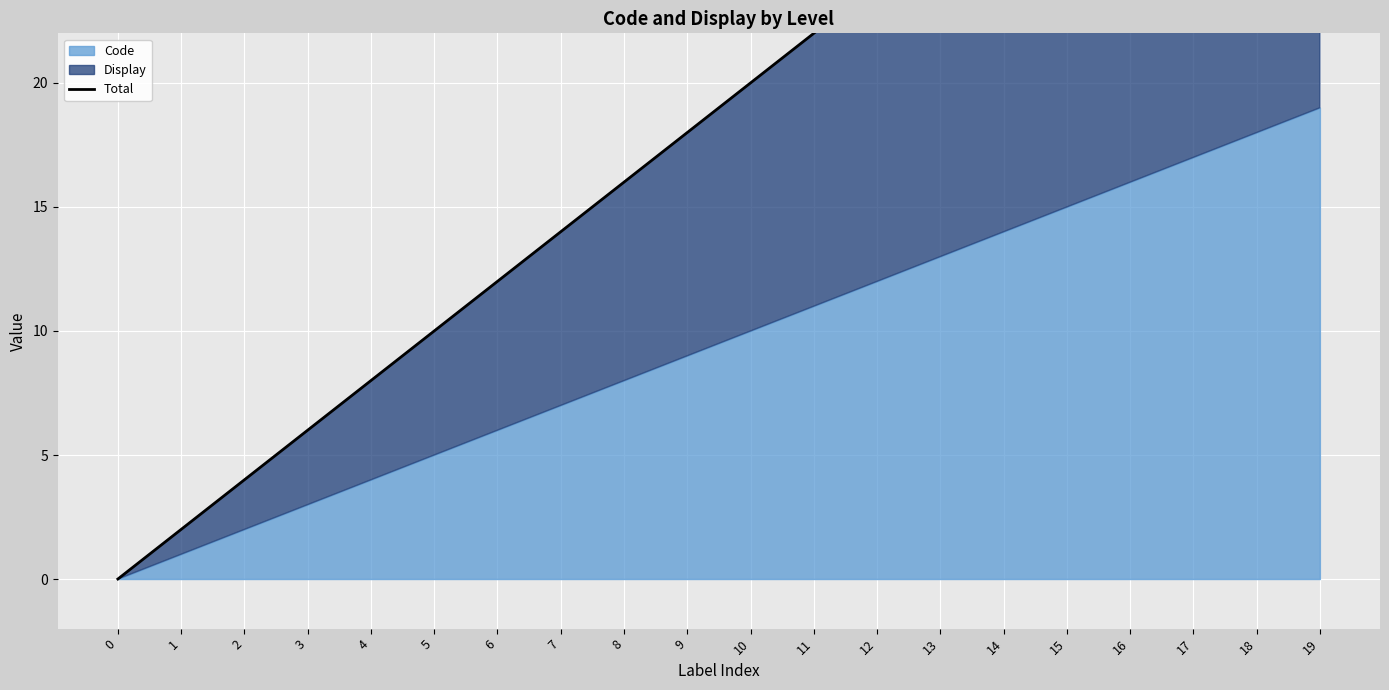

How many positive values are there?

19